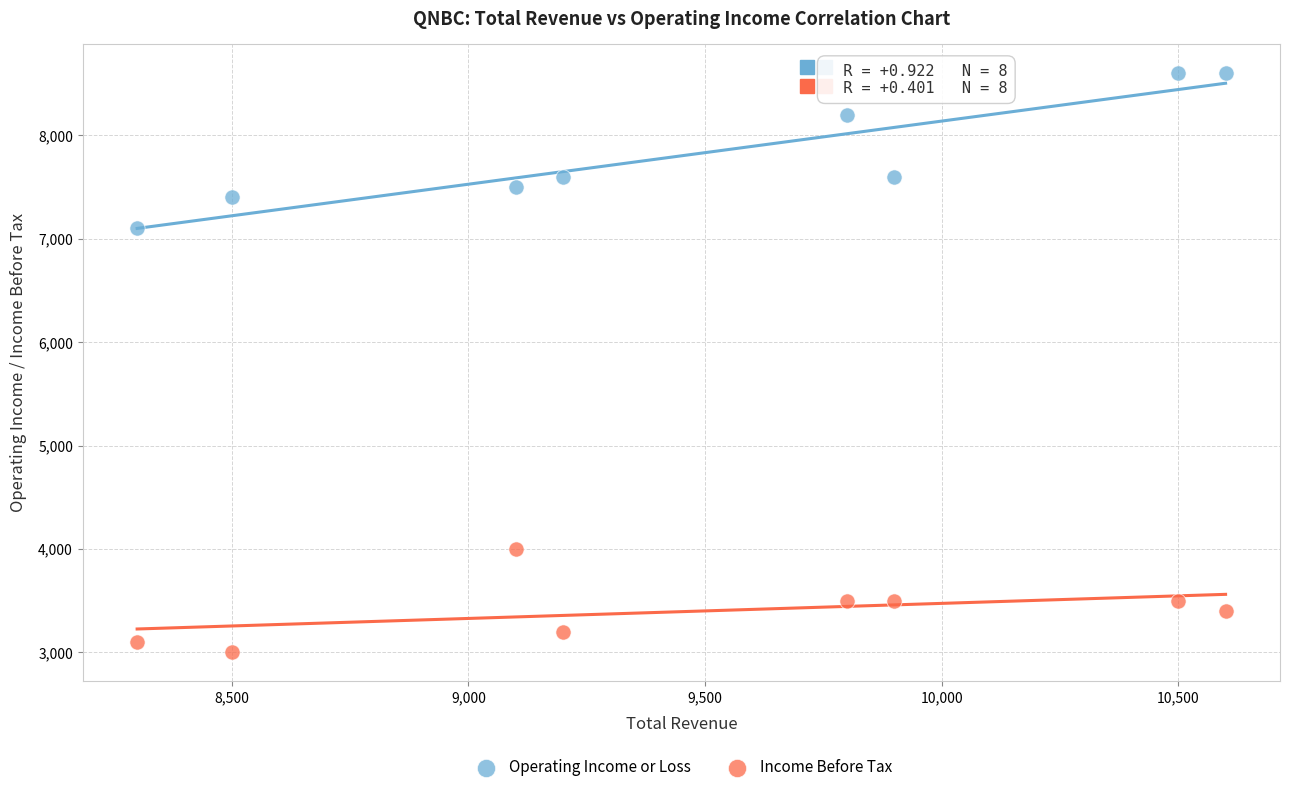

Across all series, what Y value is closest to 5800?

7100